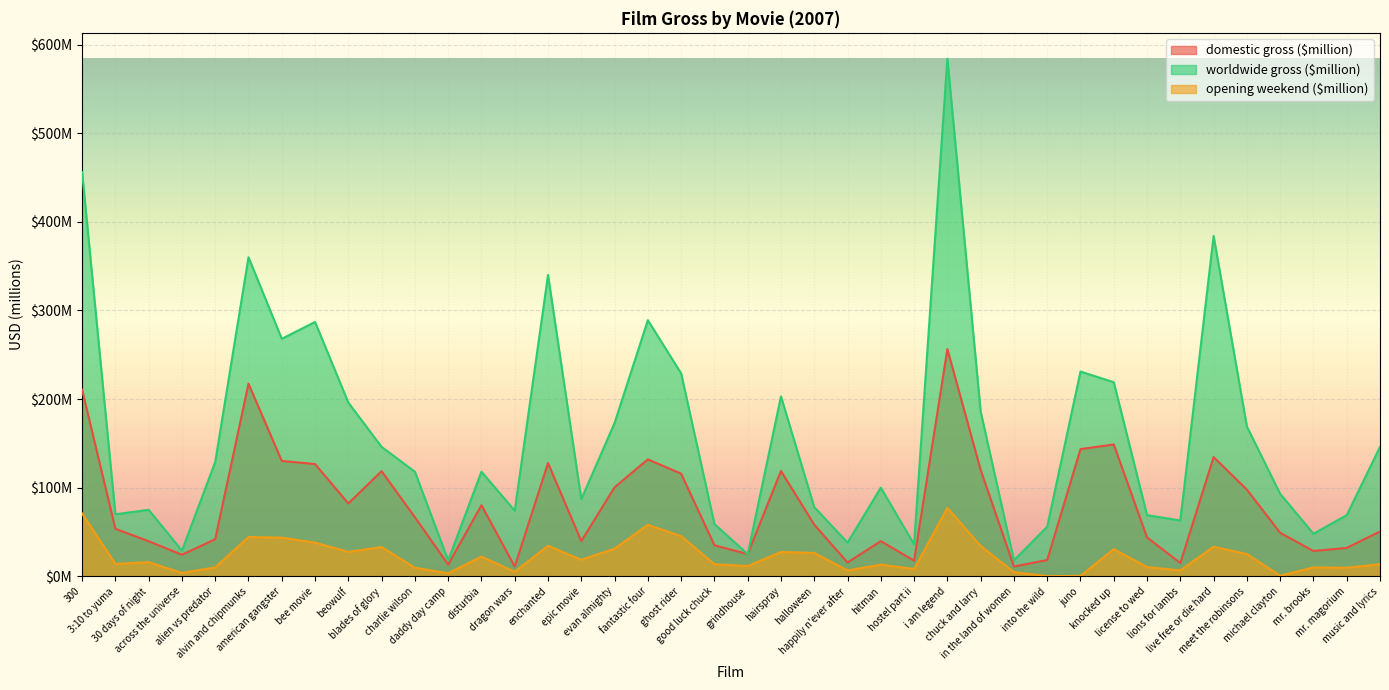

How many interior local valleys does the worldwide gross ($million) series have?

12